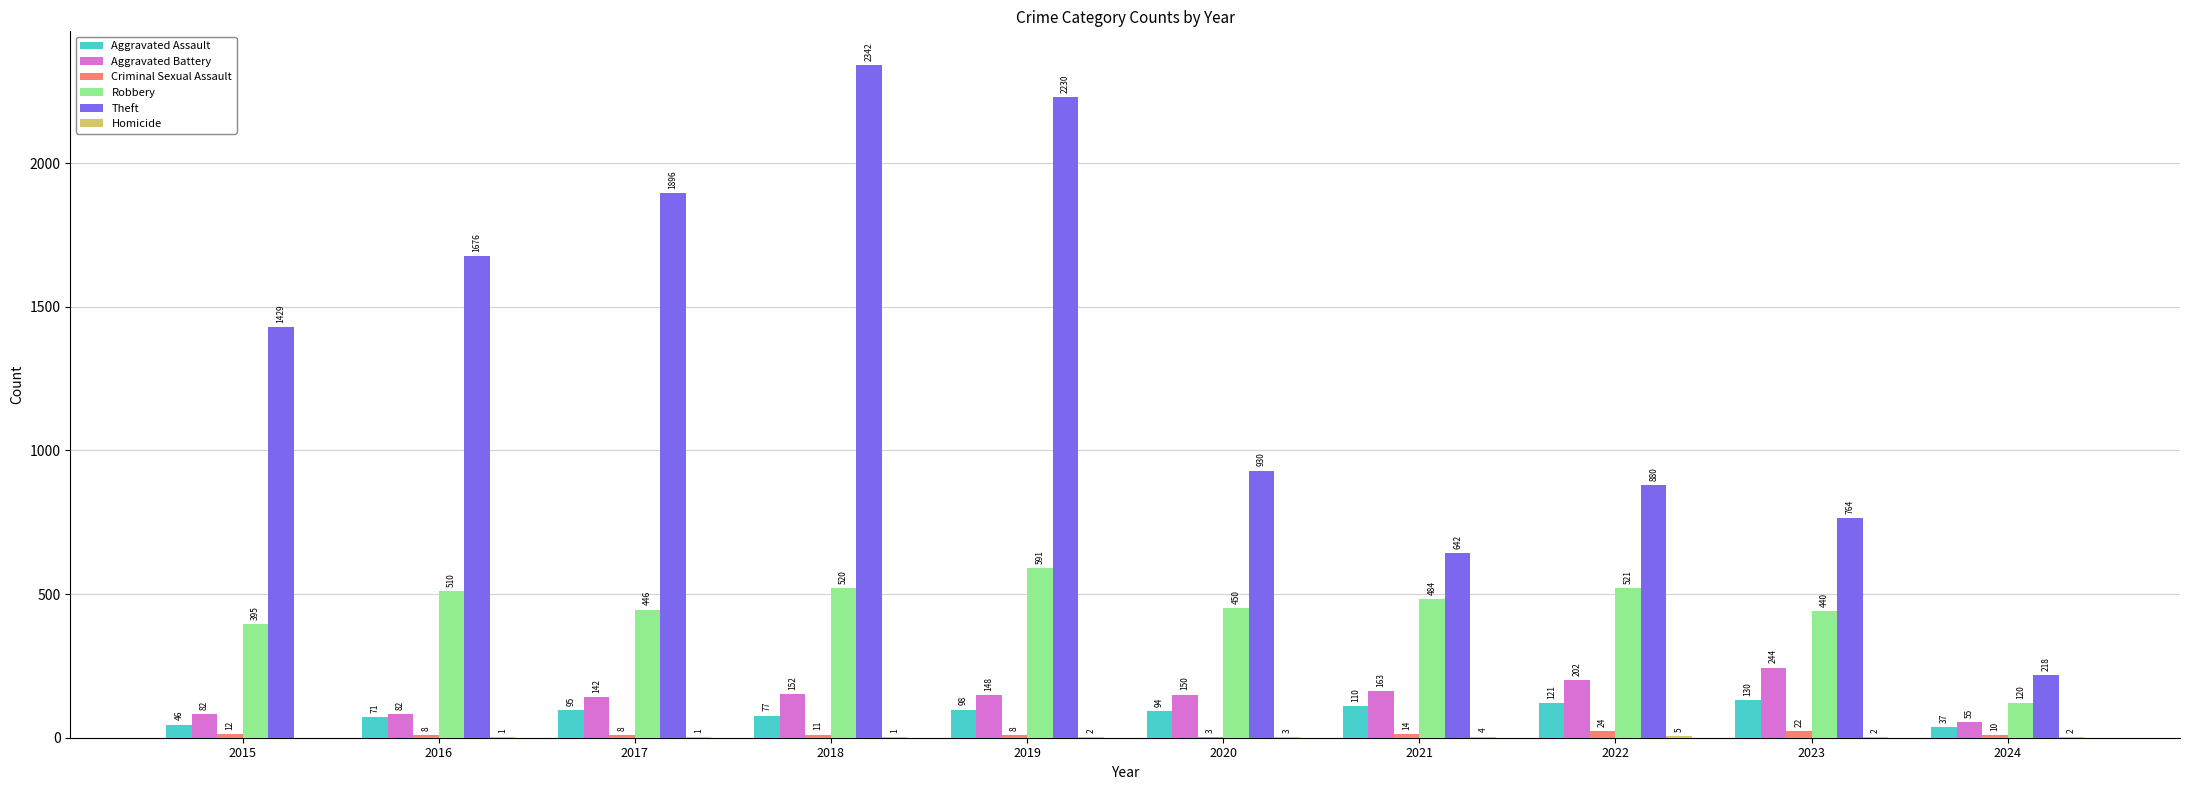

Is it true that Aggravated Assault equals 71 at 2016?

True